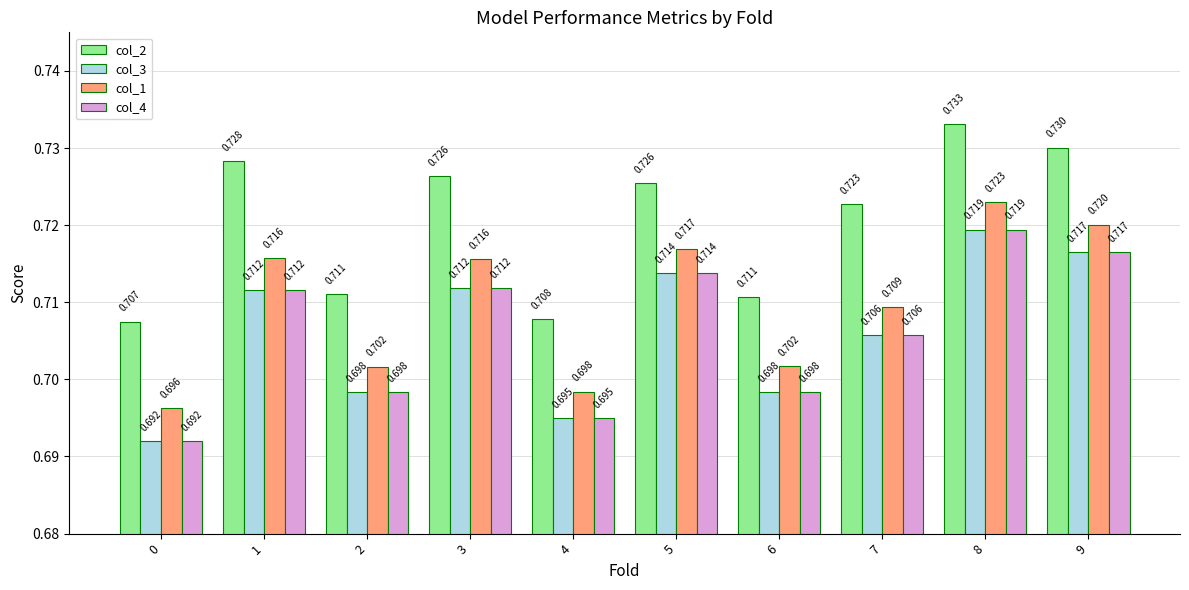

What is the sum of all col_1 values?

7.1